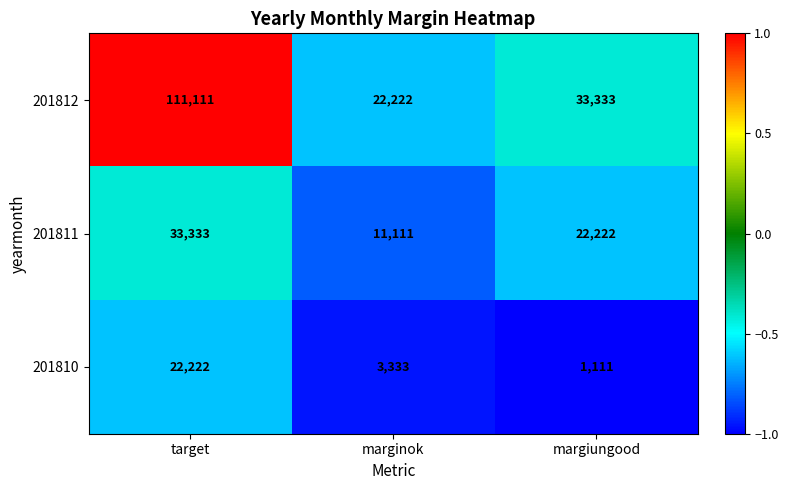

Rank the series by their average value, from highest to lowest.

201812, 201811, 201810